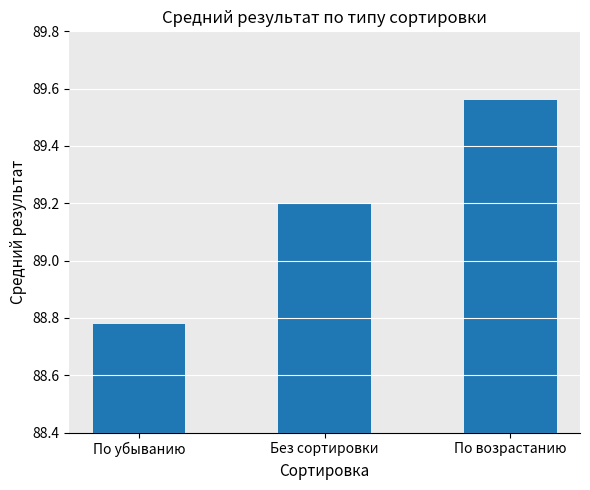

What is the label of the 3rd bar from the left?

По возрастанию